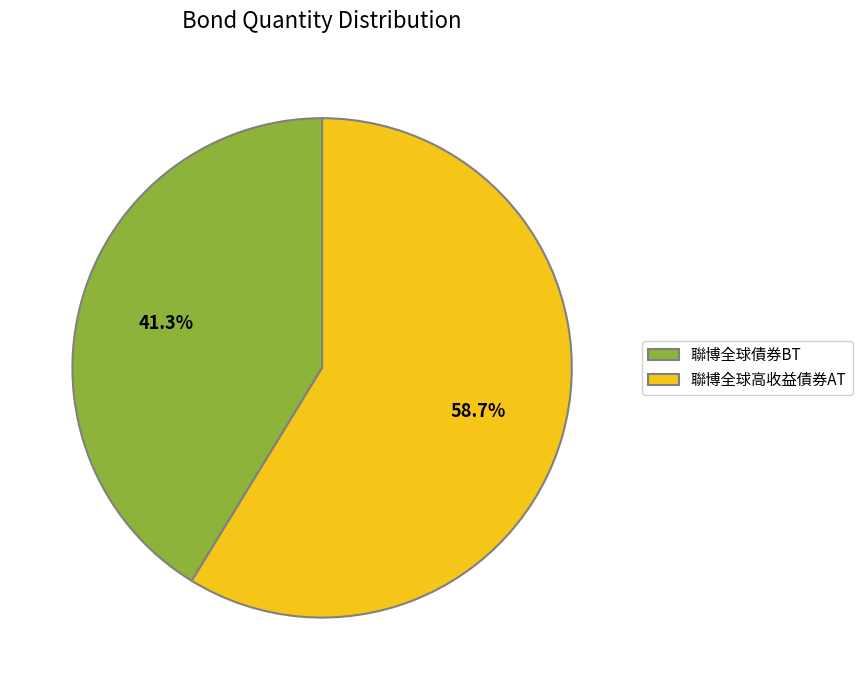

What percentage is NOT represented by 聯博全球債券BT?

58.7%